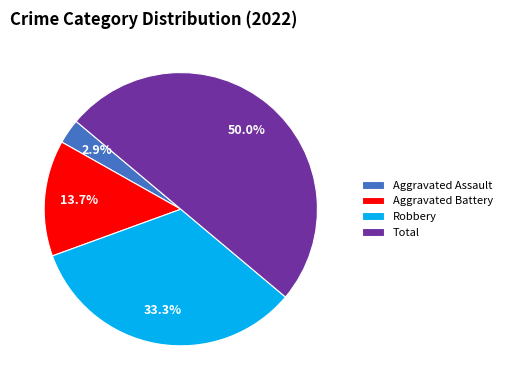

To the nearest percent, what percentage of the pie is Robbery?

33%